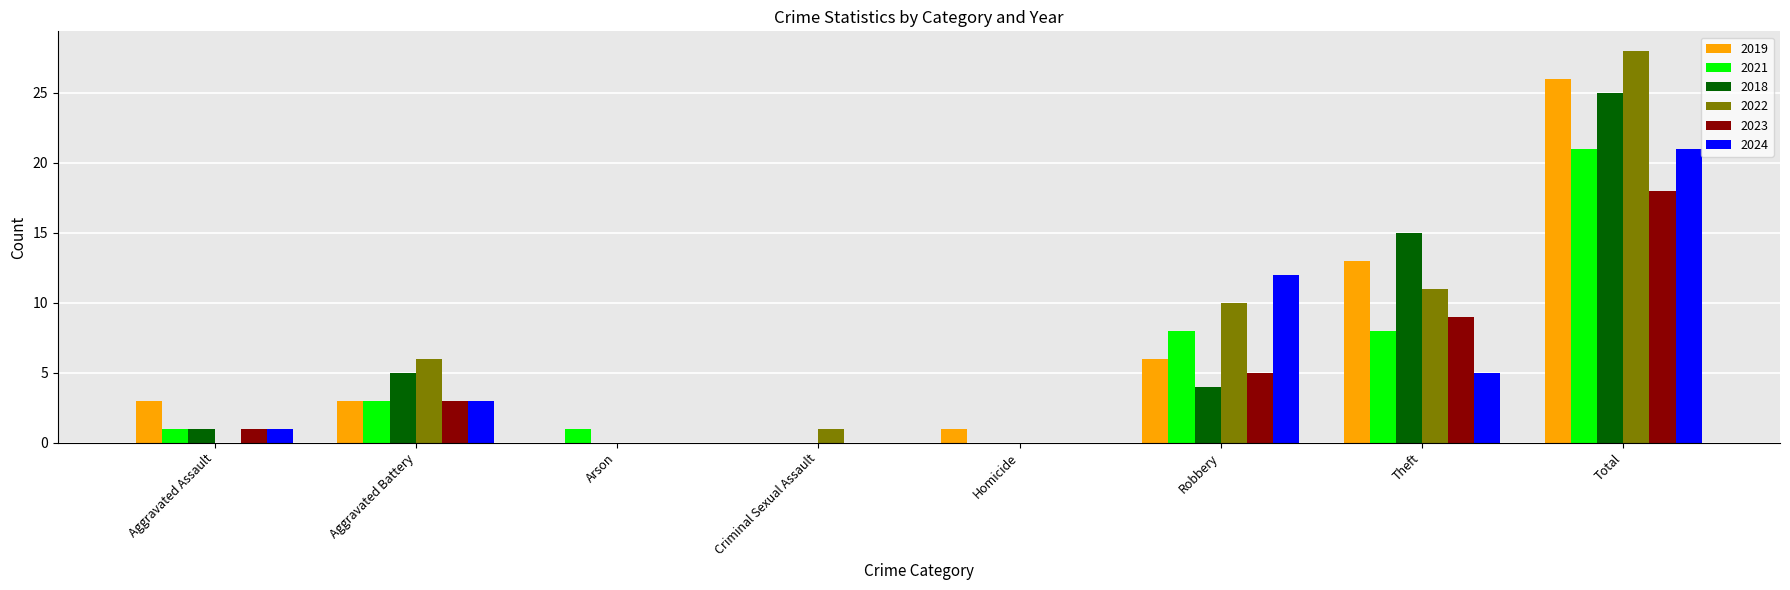

The 2024 series shows 8 at Theft. True or false?

False